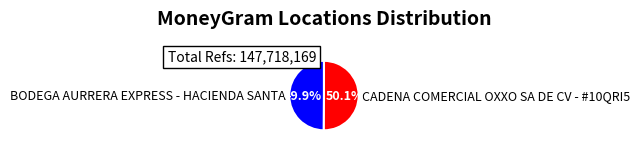

Combined, do BODEGA AURRERA EXPRESS - HACIENDA SANTA and CADENA COMERCIAL OXXO SA DE CV - #10QRI5 account for over 50%?

Yes